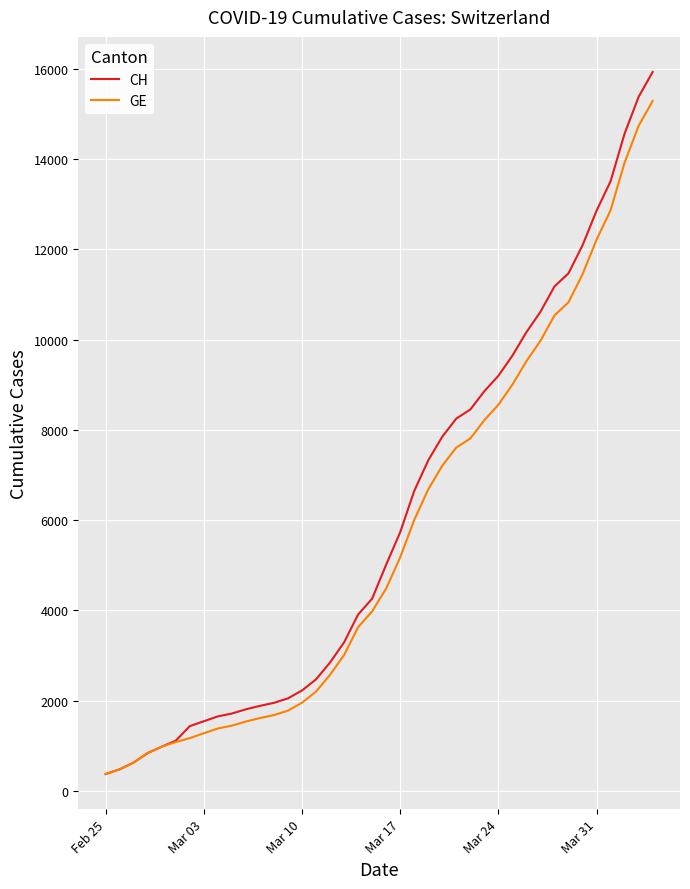

Which series has the largest range (max minus min)?

CH